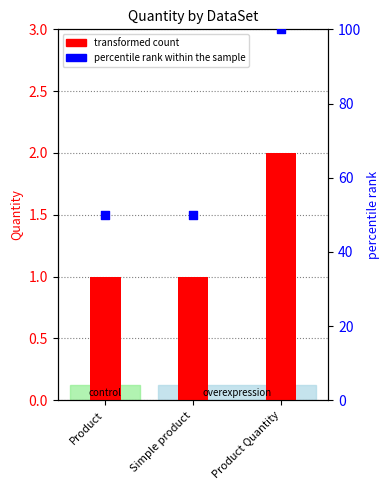

Which series contains the highest Y value?

percentile rank within the sample